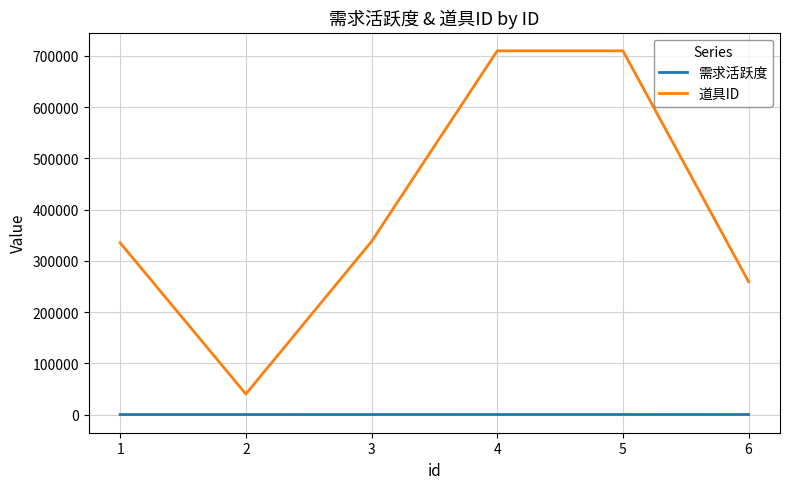

The value of 道具ID at 3 is 499408. True or false?

False